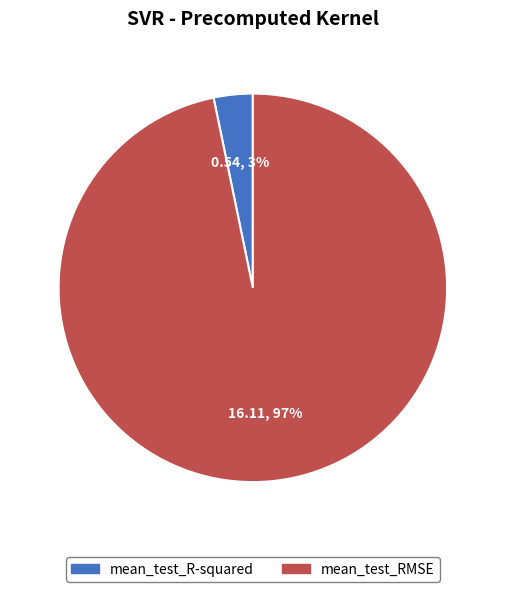

What percentage is the mean_test_RMSE slice, to the nearest percent?

97%